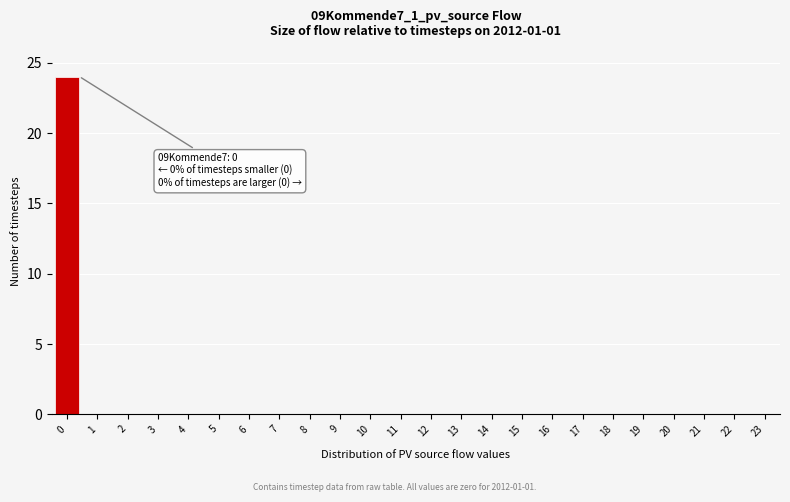

Reading left to right, list all the values displayed in this chart.

0=24	1=0	2=0	3=0	4=0	5=0	6=0	7=0	8=0	9=0	10=0	11=0	12=0	13=0	14=0	15=0	16=0	17=0	18=0	19=0	20=0	21=0	22=0	23=0